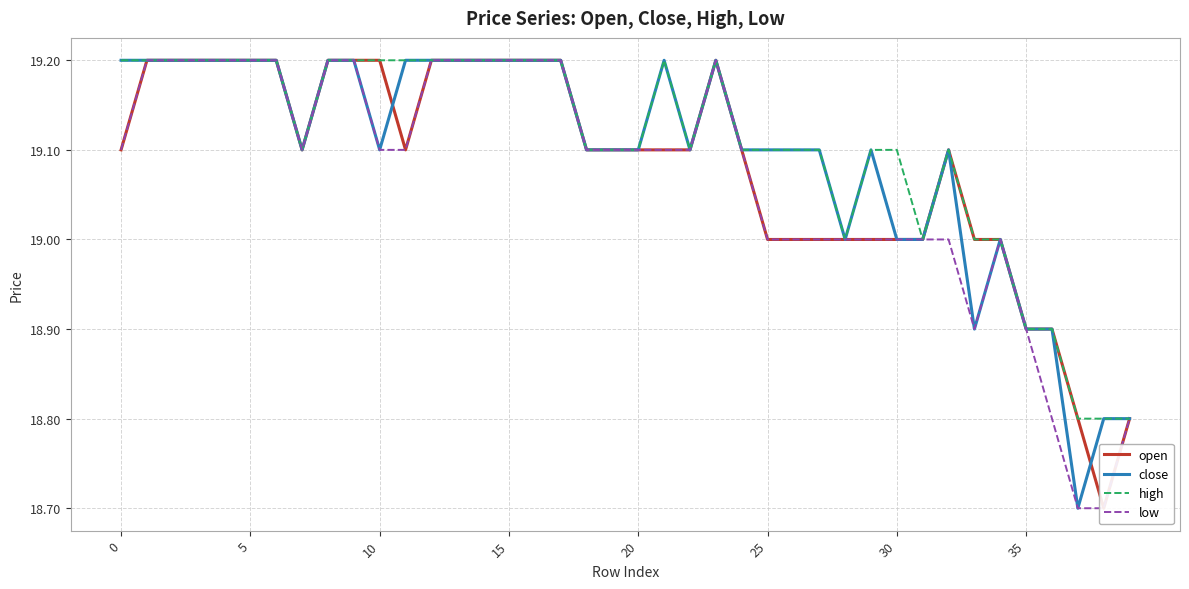

Is it true that close equals 30.7 at 0?

False